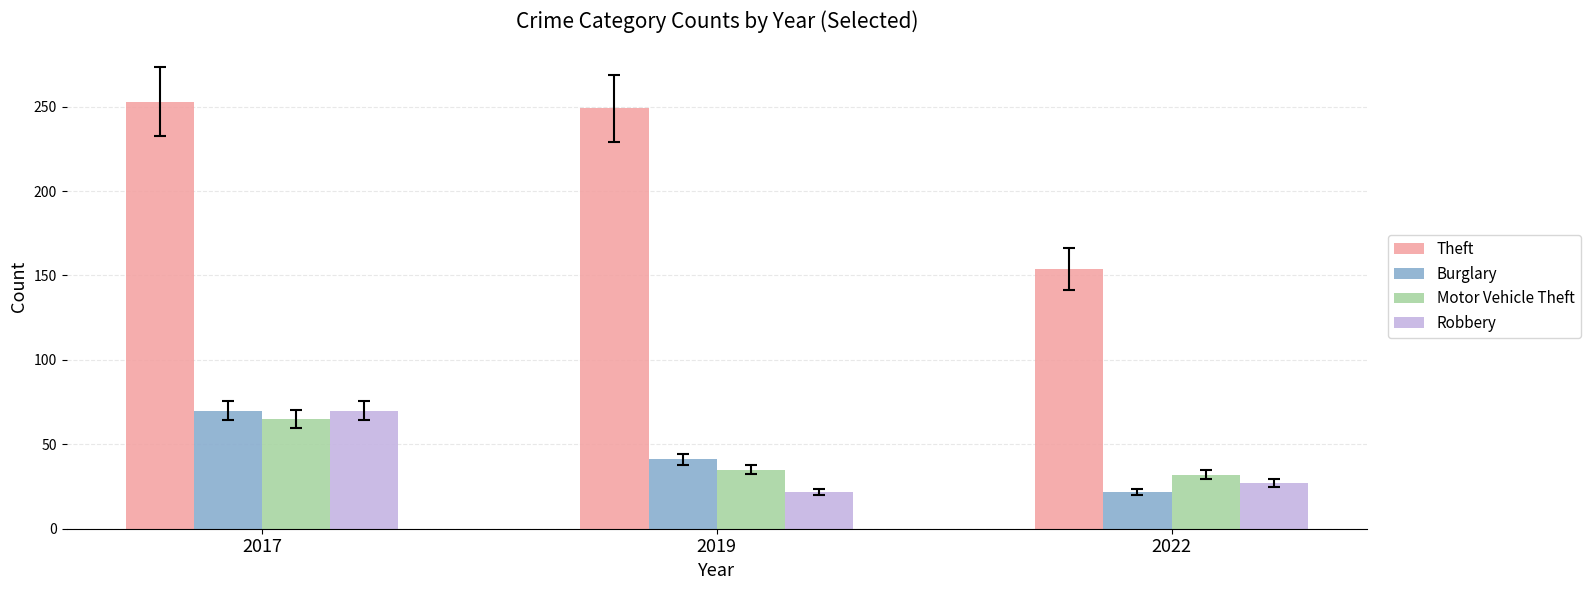

What is the spread (max minus min) of values at 2022?

132